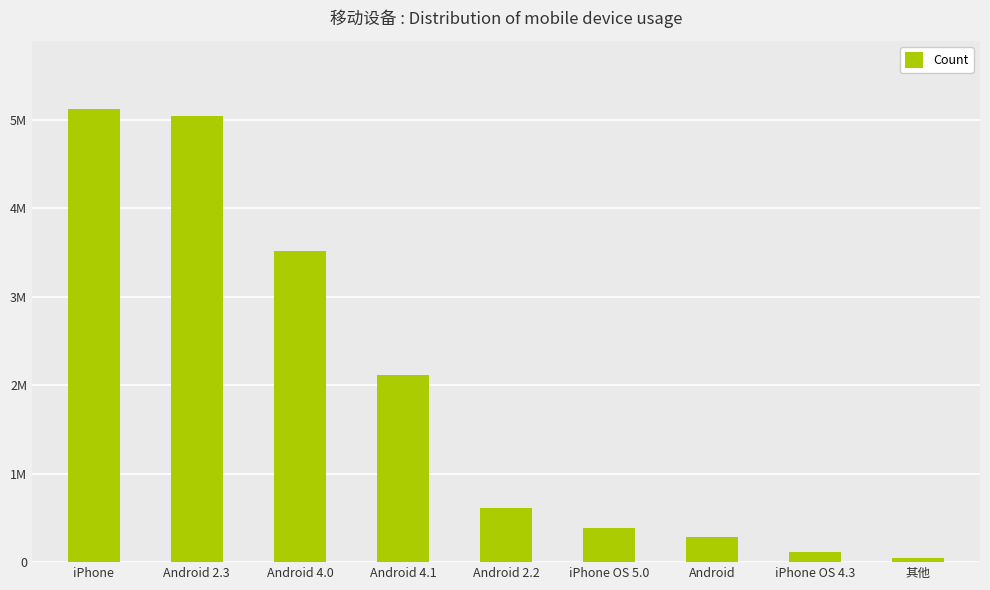

Are the bars horizontal?

No